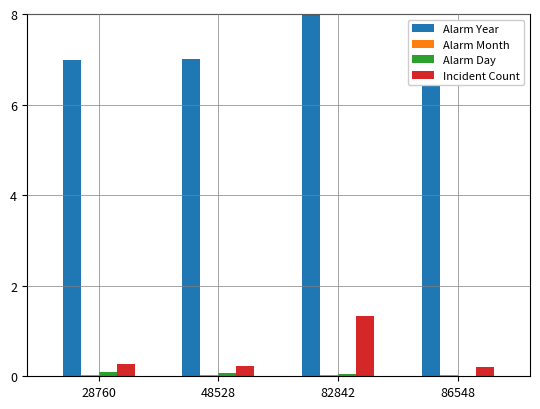

Are the bars grouped side by side (vs. stacked)?

Yes